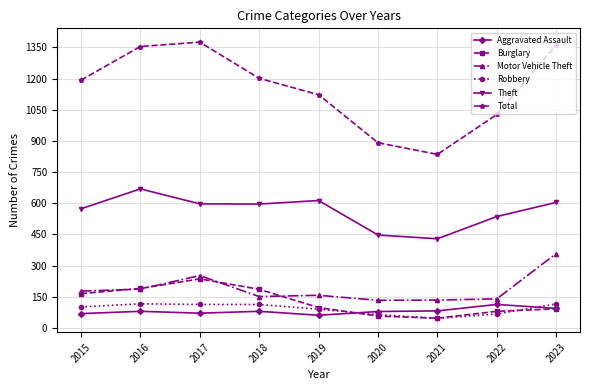

In Total, how many points are lower than both neighbors (excluding endpoints)?

1